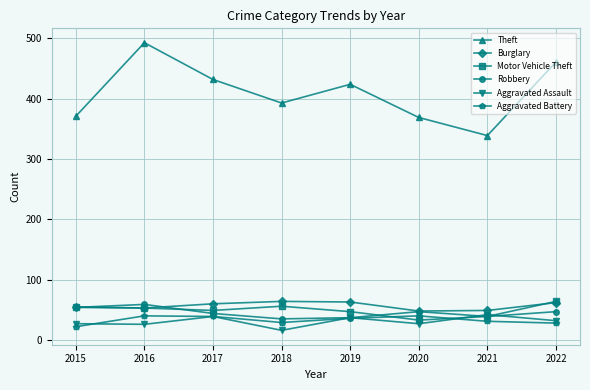

Where do Motor Vehicle Theft and Aggravated Battery first cross each other?

2019 and 2020